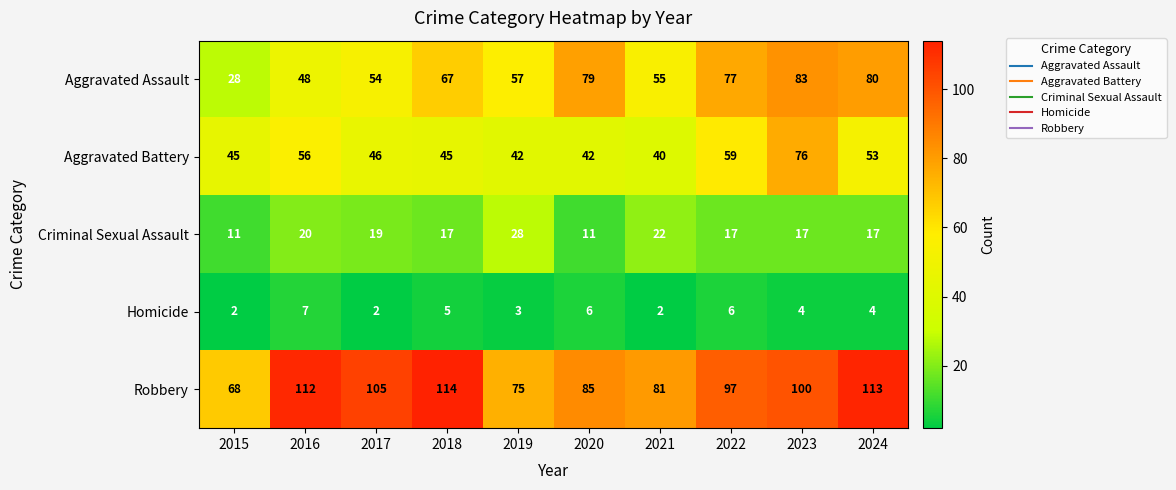

At which category is the sum across all series the highest?

2023